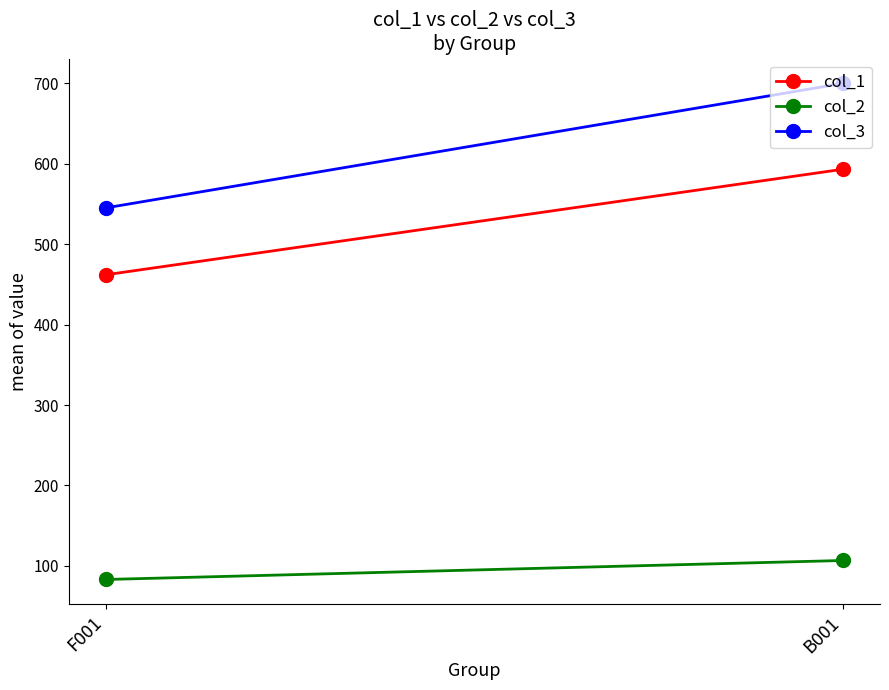

What is the approximate value of col_3 at B001?

699.9